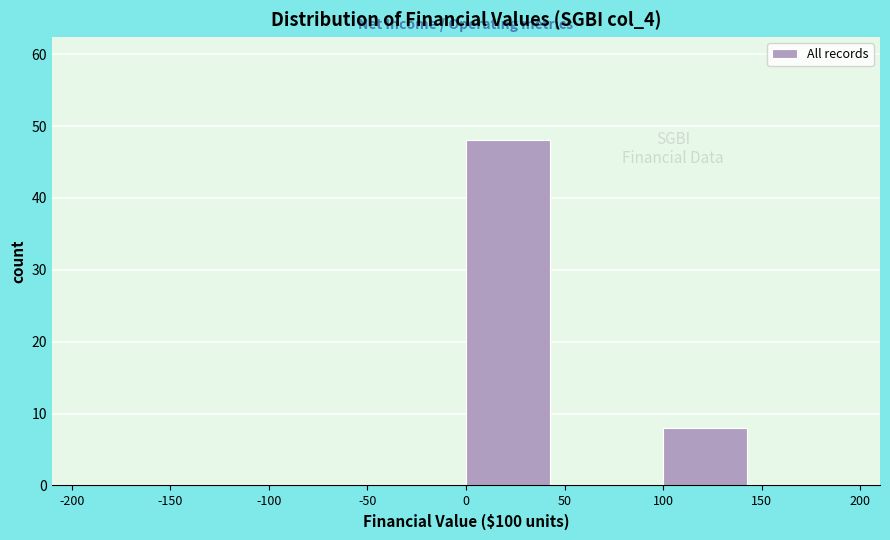

Reading left to right, transcribe this chart: for each bar, give the range it covers on the x-axis and its height. The values are not printed on the chart, so give them approximately, as read against the axis.

-200 to -150: 0
-150 to -100: 0
-100 to -50: 0
-50 to 0: 0
0 to 50: 48
50 to 100: 0
100 to 150: 8
150 to 200: 0